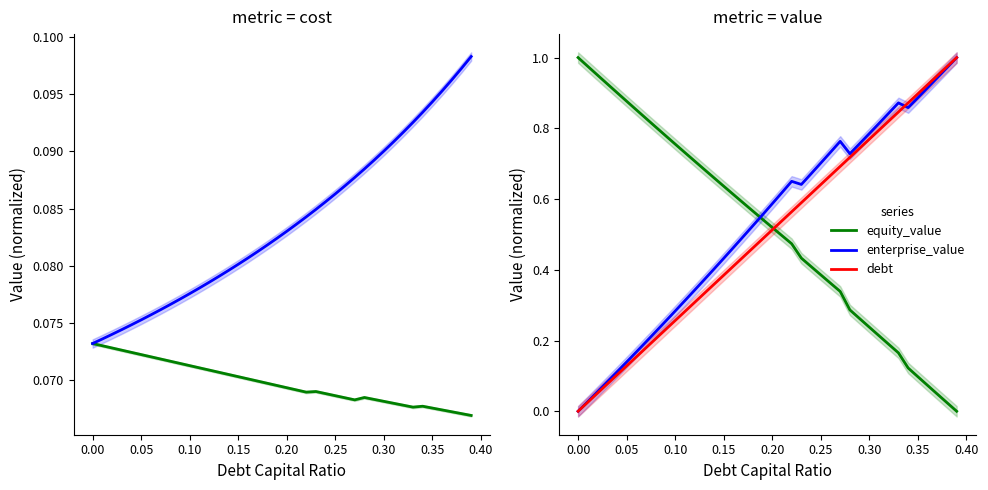

Which series ends up on top after the final intersection of equity_value and enterprise_value?

enterprise_value